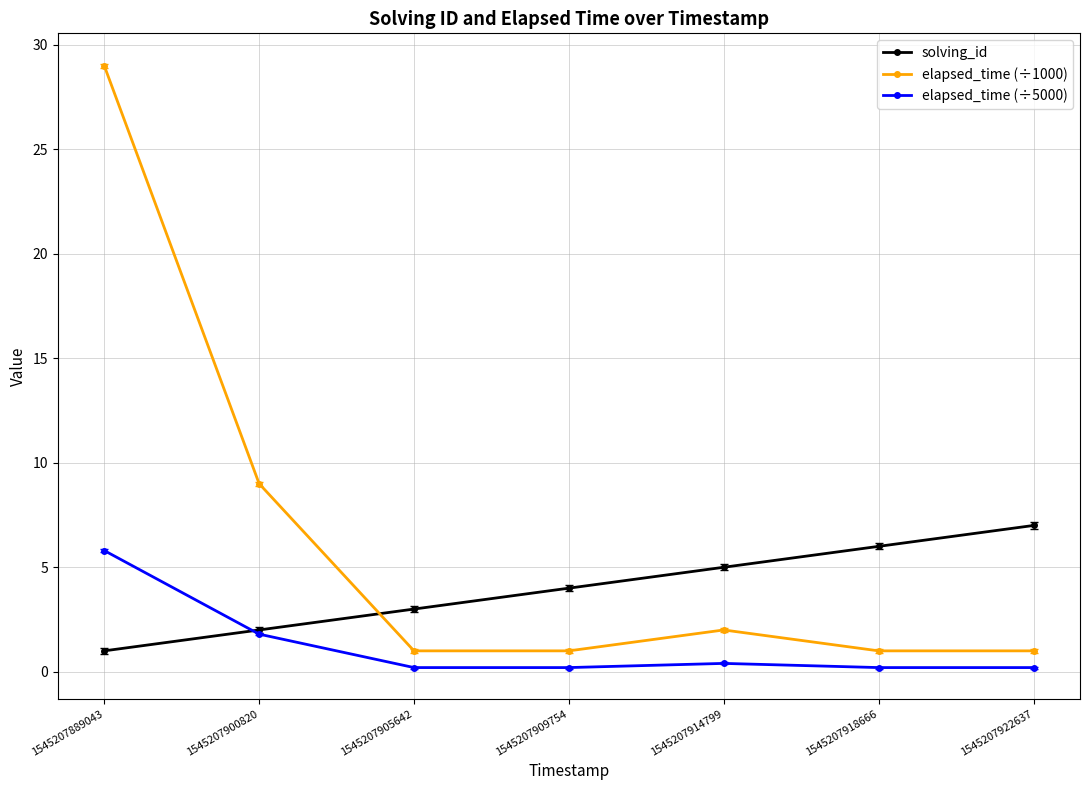

How many series are shown in this chart?

3